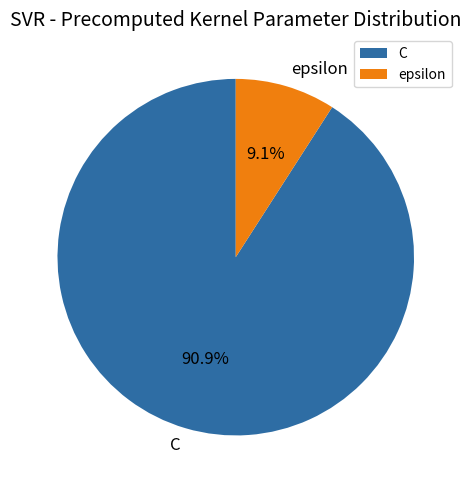

To the nearest percent, what is the average slice percentage?

50%